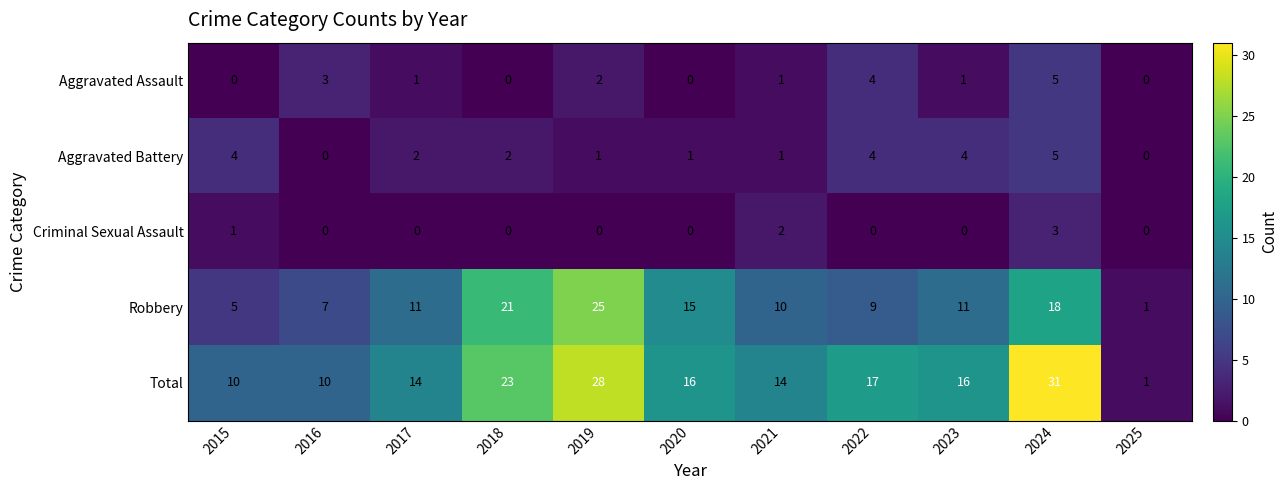

Is it true that Robbery equals 5 at 2015?

True